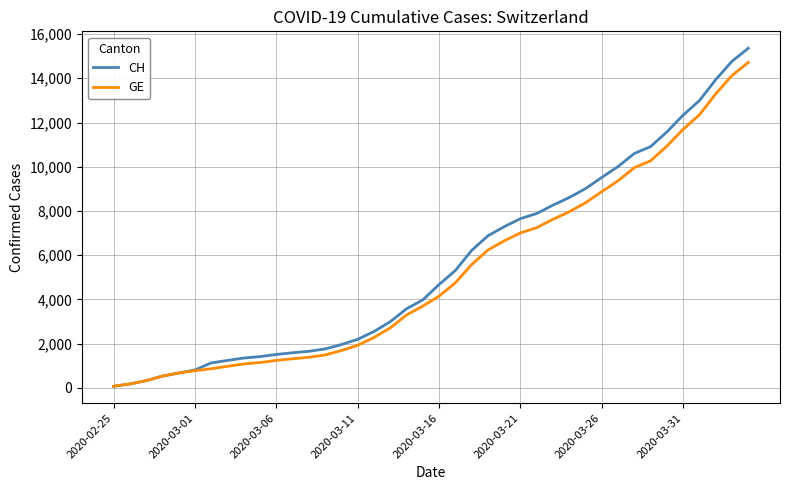

Which series has the largest range (max minus min)?

CH